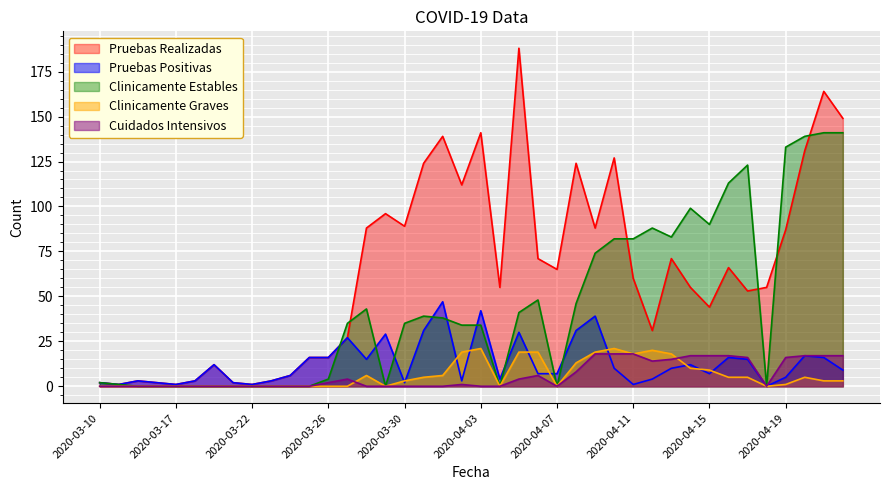

What is the greatest value displayed?

188